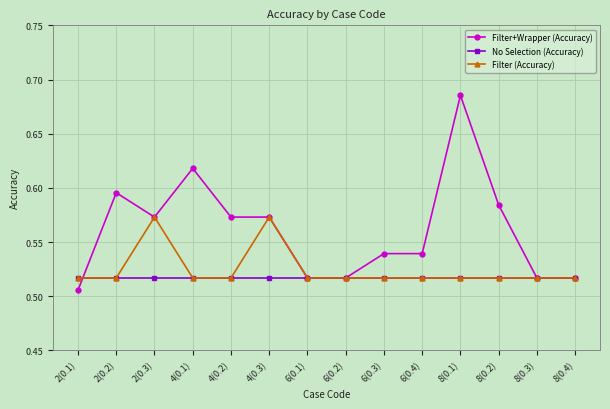

Count the Filter (Accuracy) values in the range 0 to 1.

14